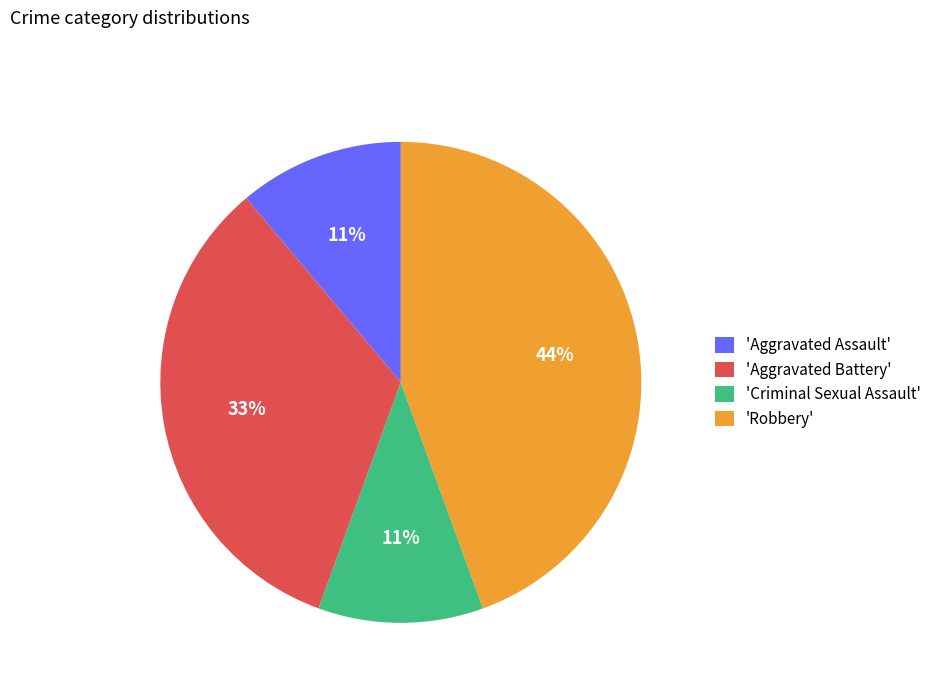

Combined, do 'Aggravated Assault' and 'Robbery' account for over 50%?

Yes